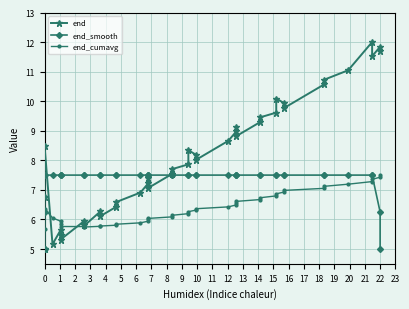

Which series has the widest spread of values?

end